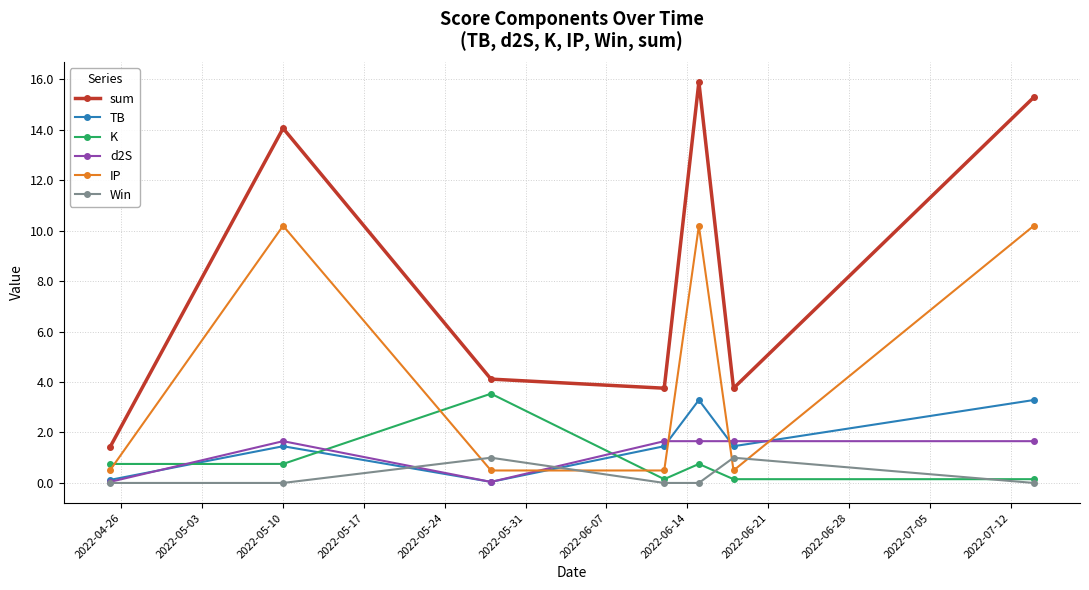

What is the value of the IP point at the 7th from the left?

10.2